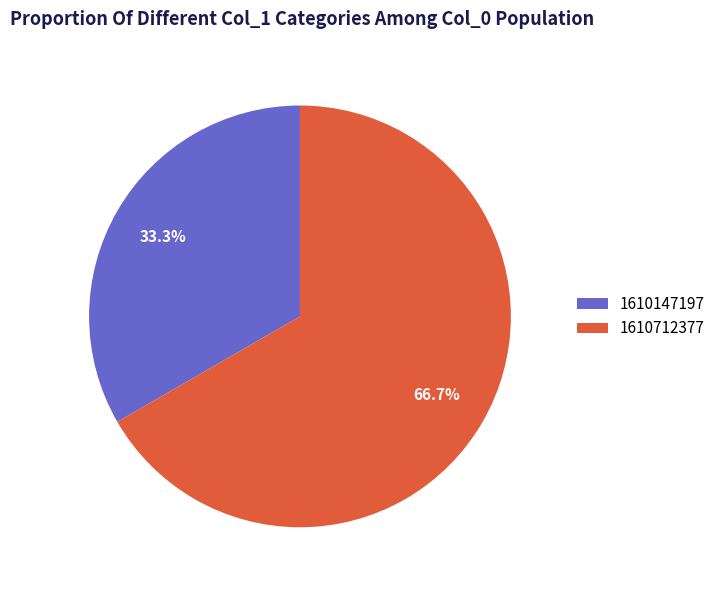

Which slice is the smallest?

1610147197